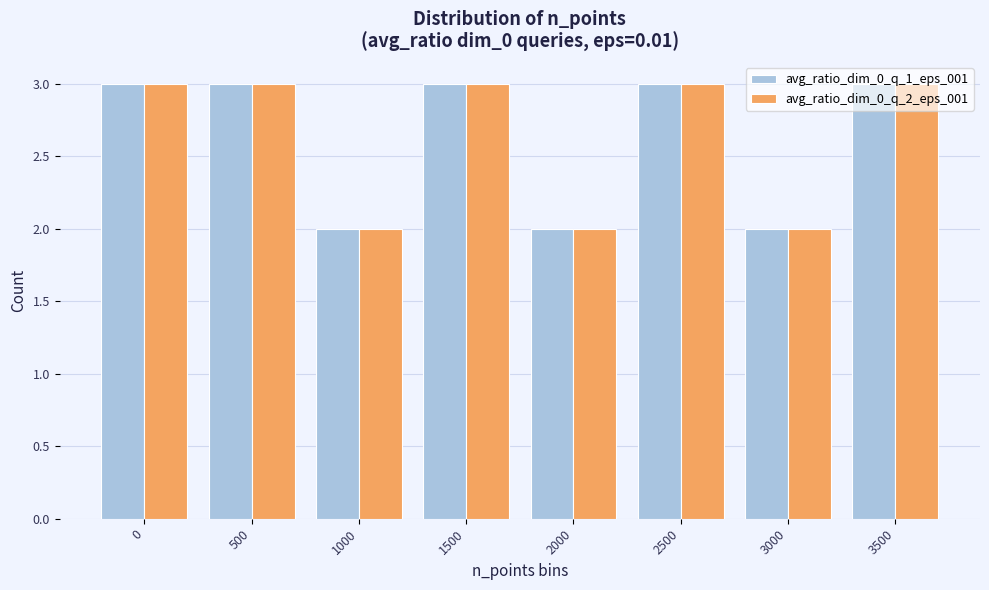

What is the sum of the avg_ratio_dim_0_q_1_eps_001 values at 0 and 500?

6